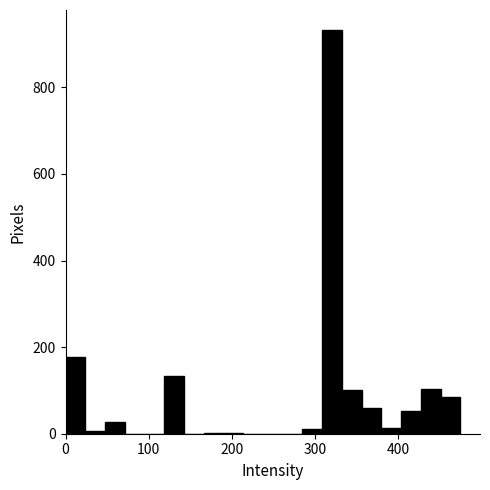

Around what value on the x-axis is the tallest bar? Give the approximate position of its centre, as read against the axis.

320